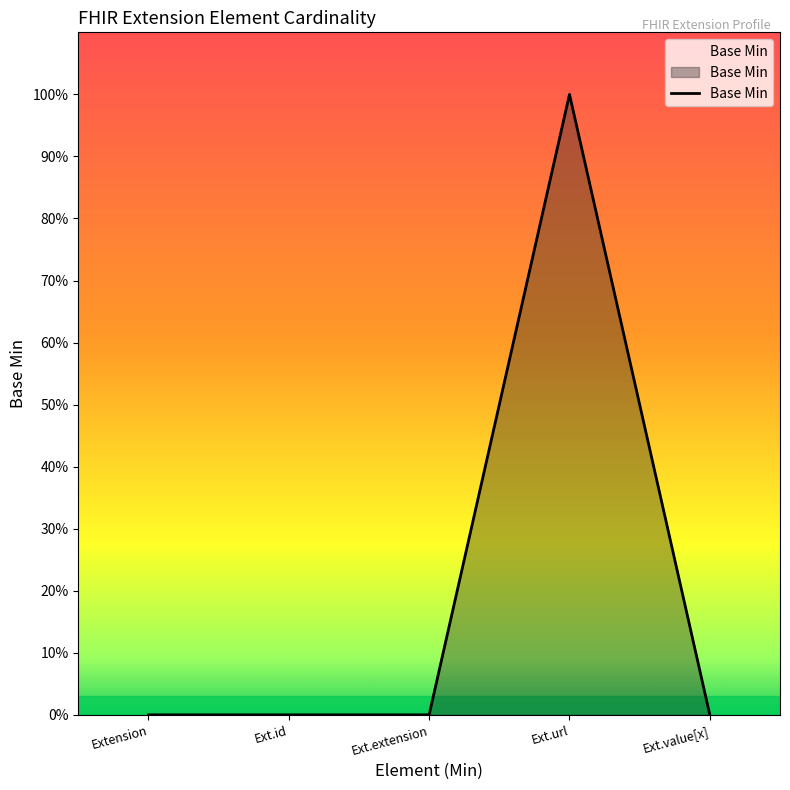

List the labels in order of value, largest first.

Ext.url, Extension, Ext.id, Ext.extension, Ext.value[x]